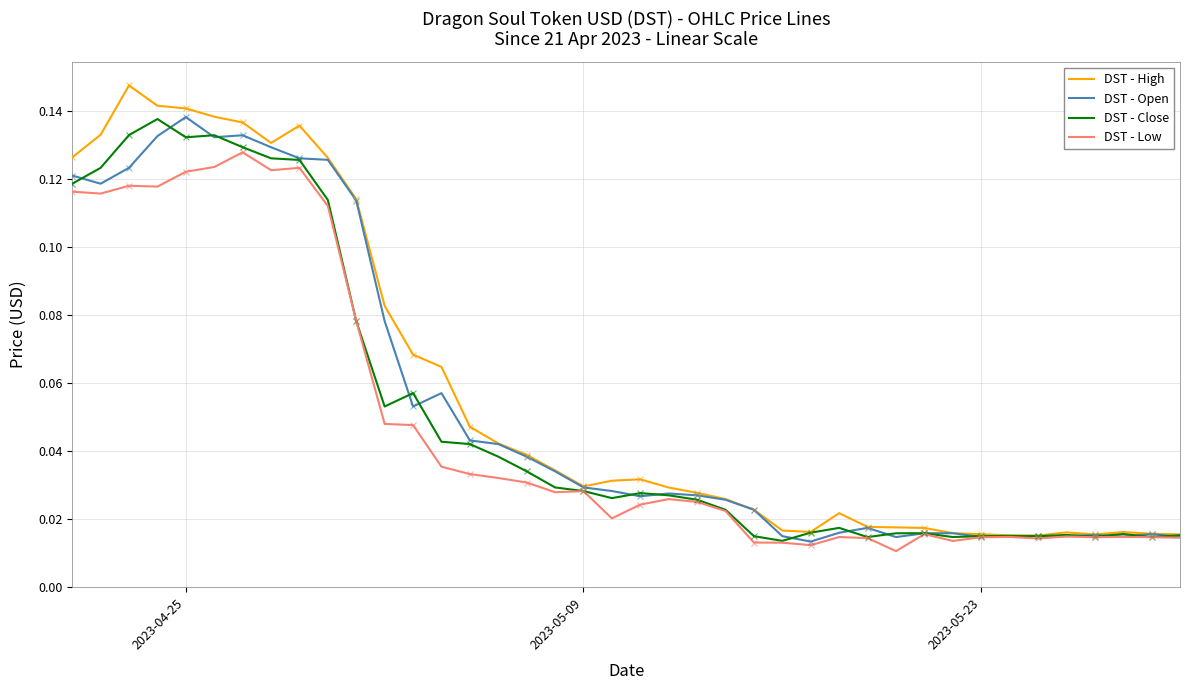

Rank the series by their average value, from lowest to highest.

DST - Low, DST - Close, DST - Open, DST - High